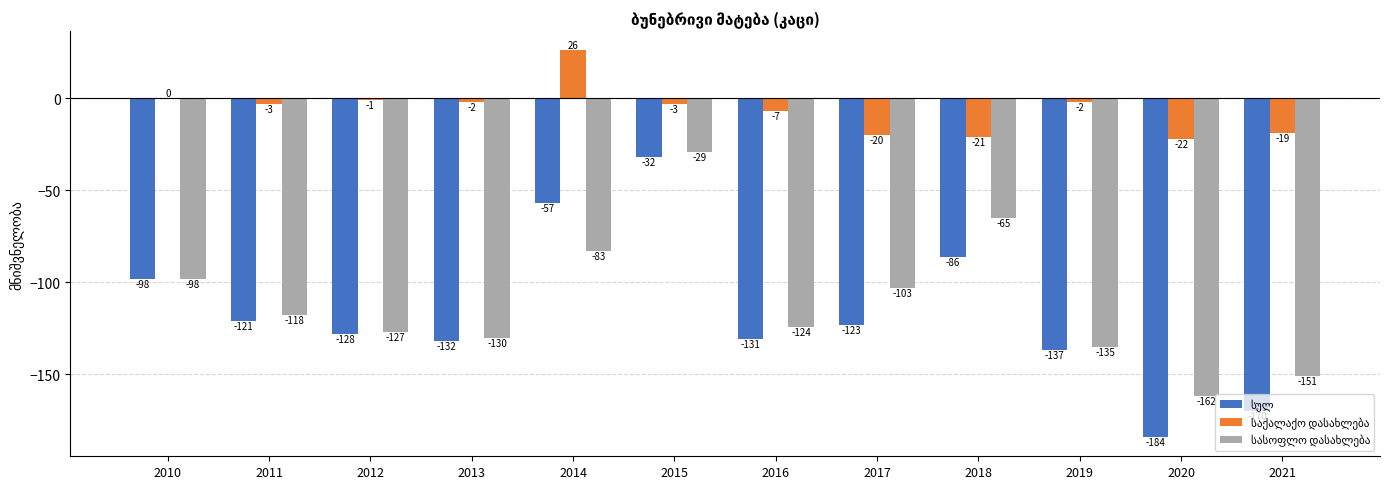

What is the total value across all series at 2017?

-246